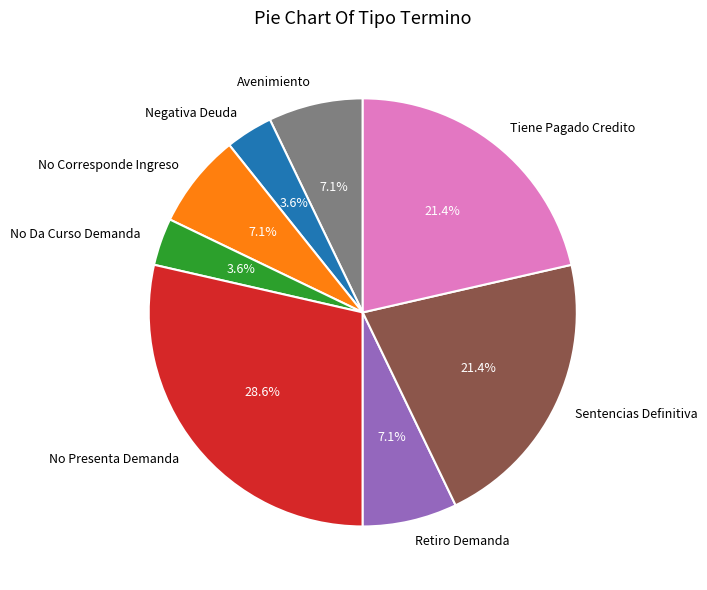

True or false: Avenimiento accounts for 22% of the total.

False